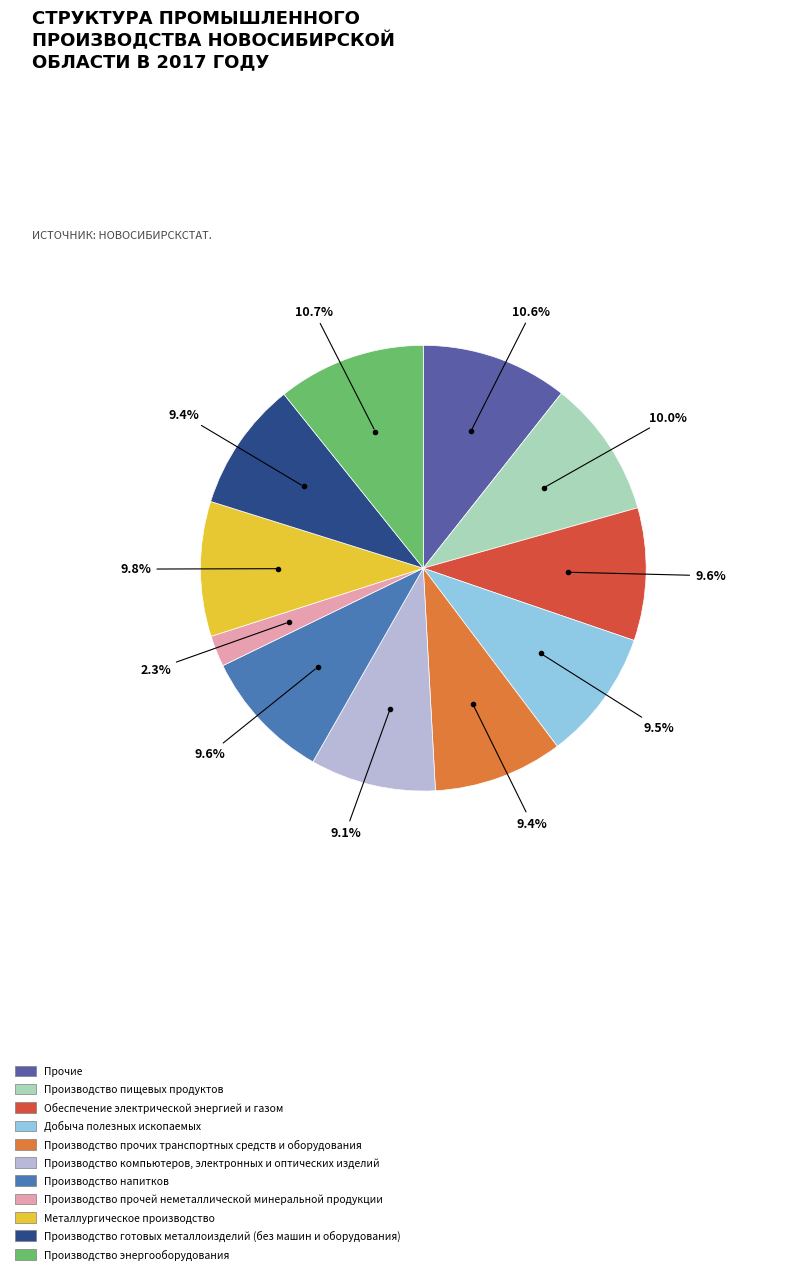

Which slice is the smallest?

Производство прочей неметаллической минеральной продукции